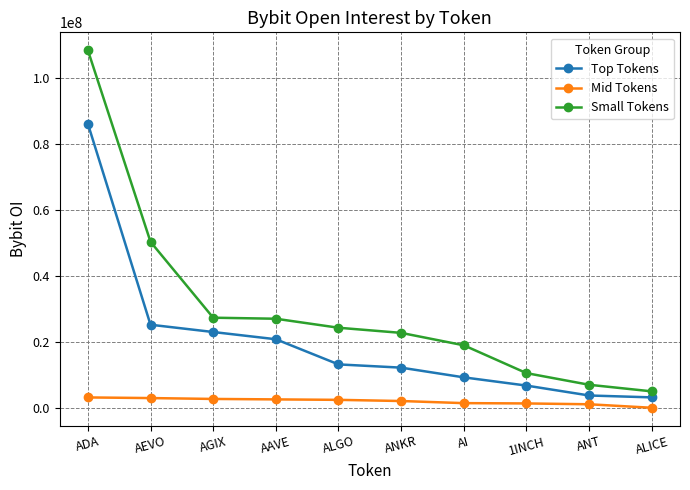

The value of Top Tokens at ADA is 126835109. True or false?

False